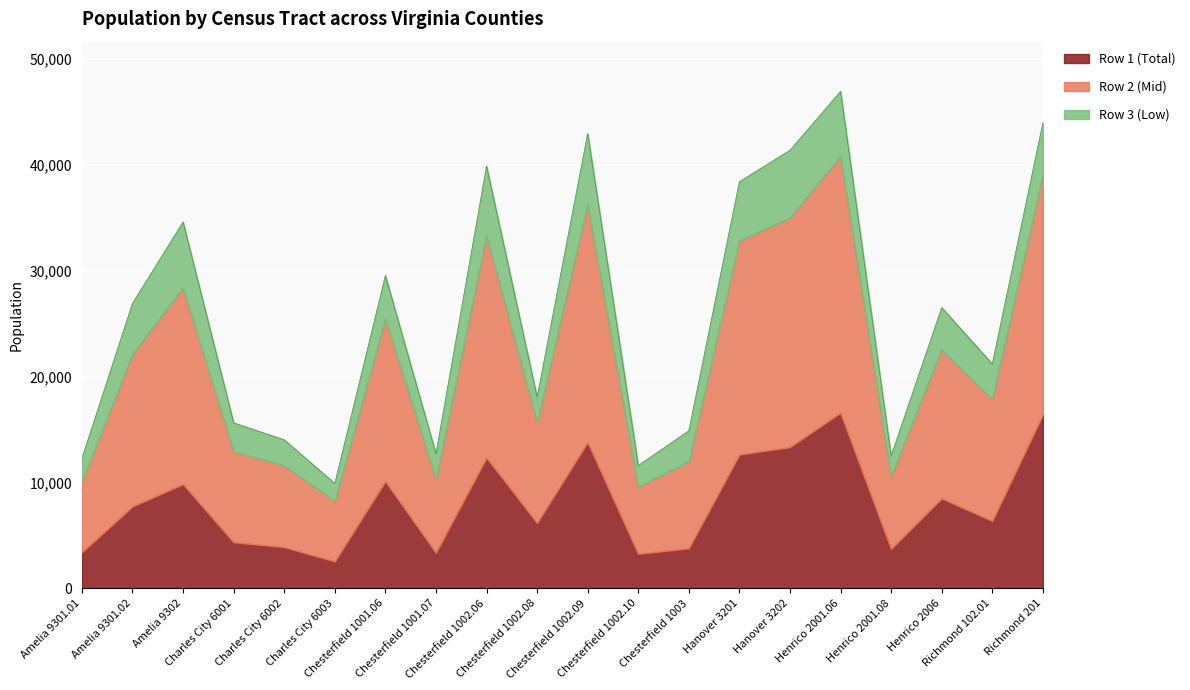

Where is Row 1 (Total) nearest to the value 9560?

Amelia 9302